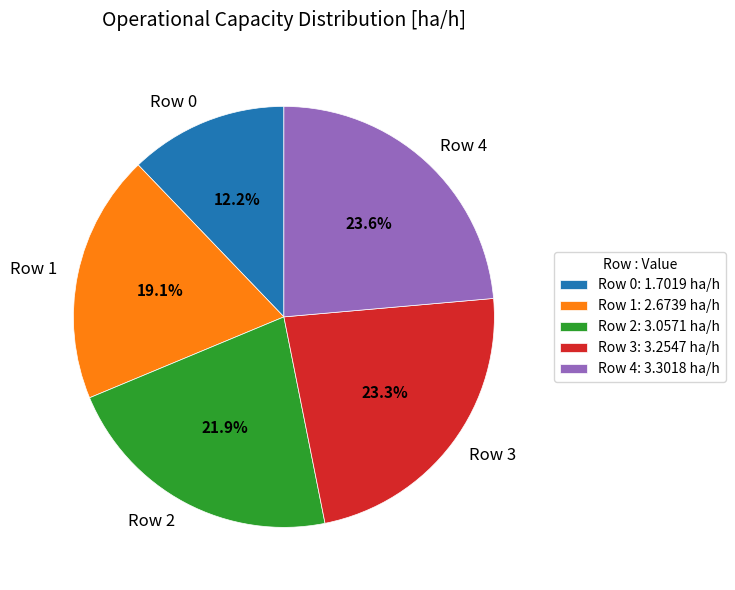

How many slices are in this pie chart?

5